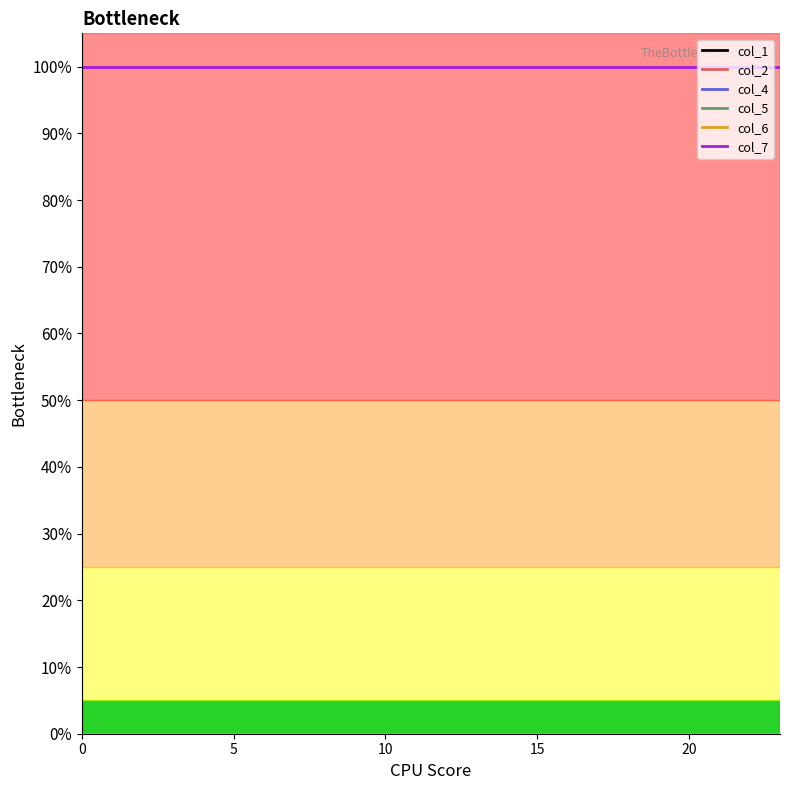

Does the chart display data point markers on the line(s)?

No